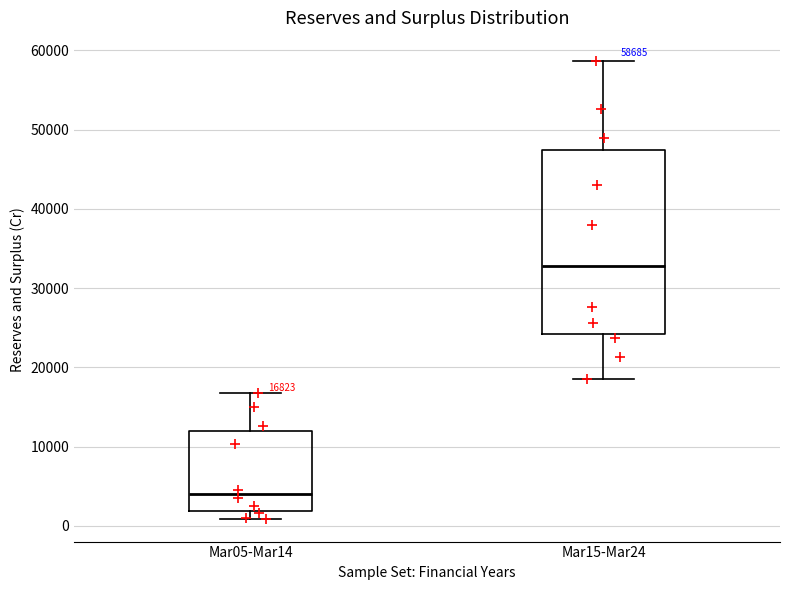

Comparing the boxes themselves (not the whiskers), which one is the tallest?

Mar15-Mar24